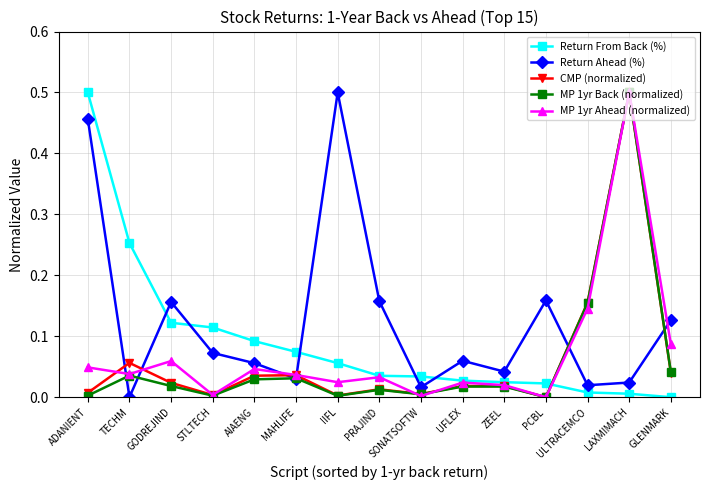

What is the label of the 13th point from the left?

ULTRACEMCO